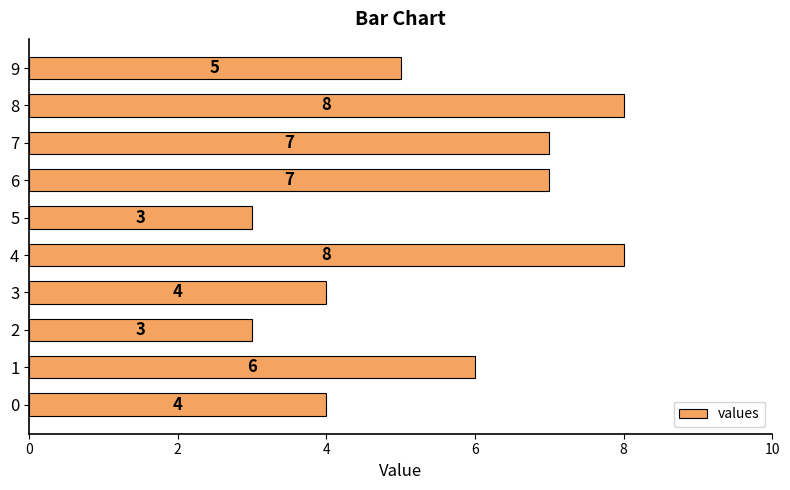

How many values are below 6?

5